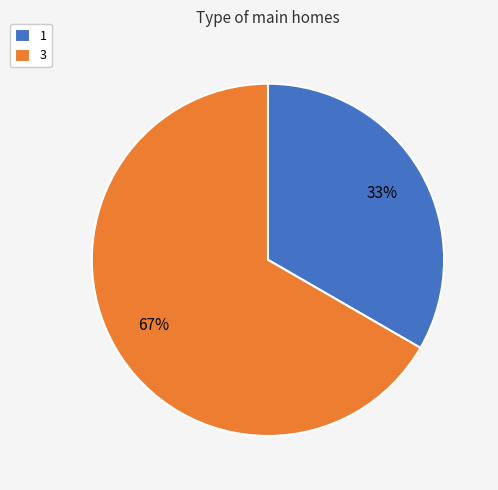

To the nearest percent, what portion does 1 represent?

33%